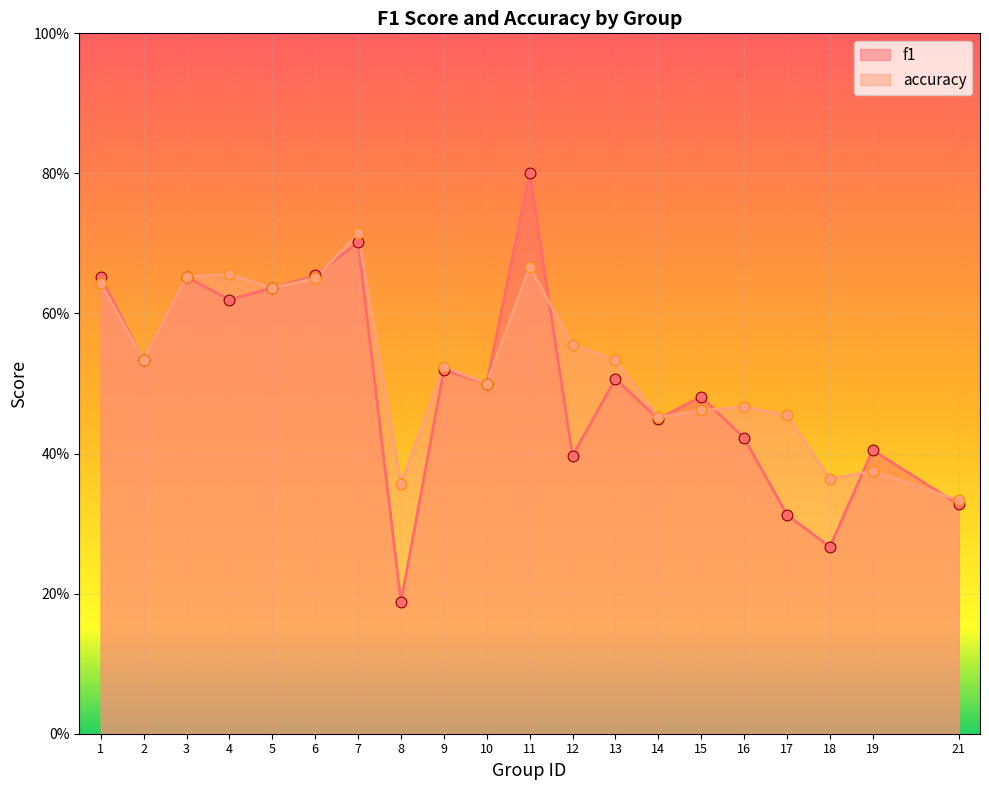

At how many categories does at least one series exceed 0?

20